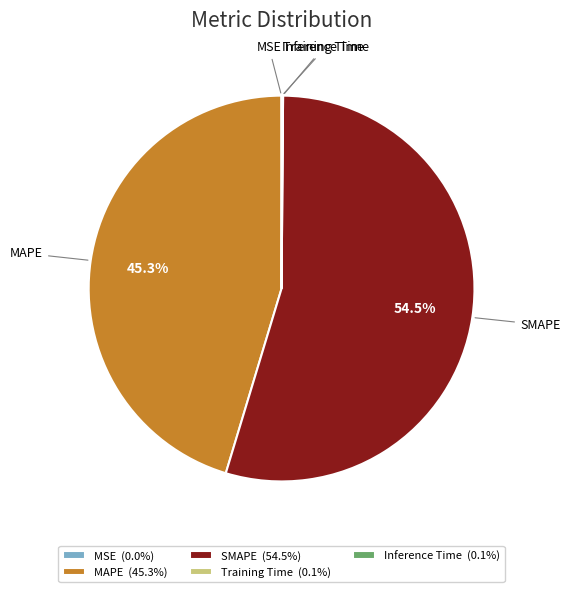

What percentage is NOT represented by MAPE?

54.7%